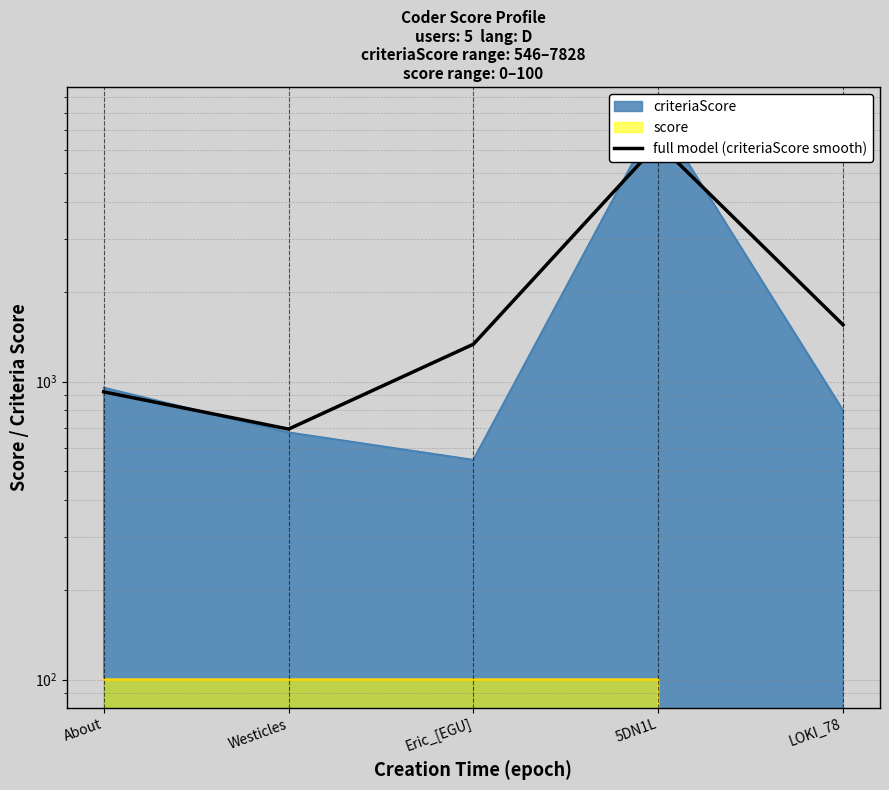

How many data points are above 1335?

3